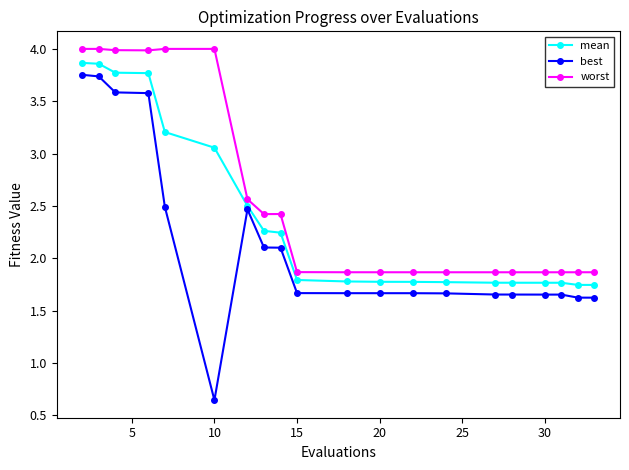

Which series has the largest range (max minus min)?

best